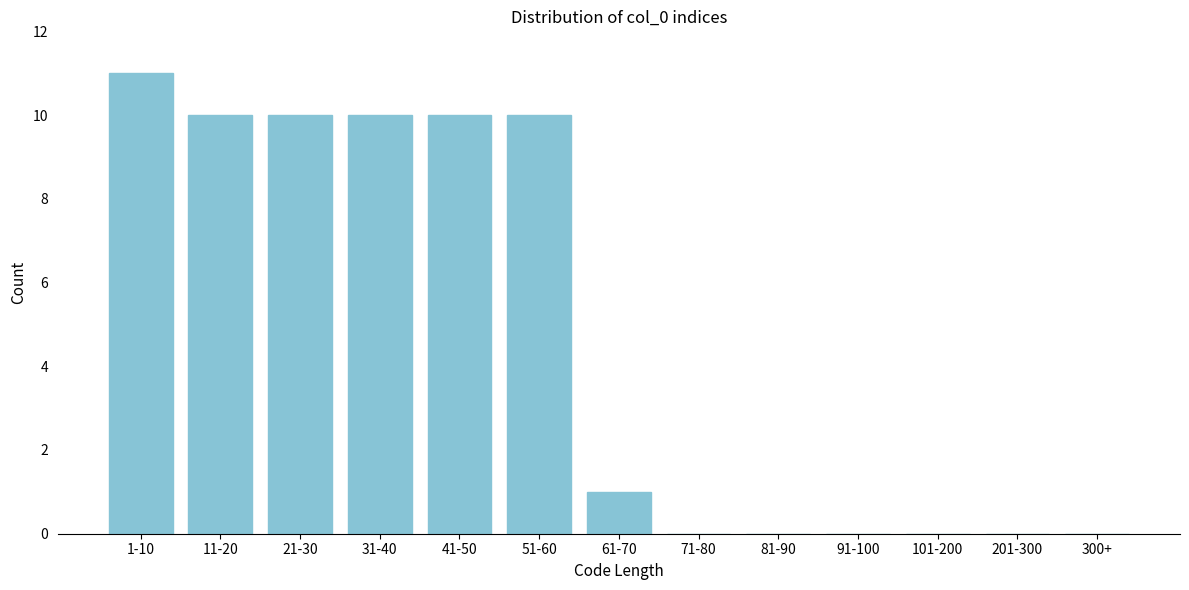

Reading left to right, transcribe all the data shown in this chart.

1-10=11	11-20=10	21-30=10	31-40=10	41-50=10	51-60=10	61-70=1	71-80=0	81-90=0	91-100=0	101-200=0	201-300=0	300+=0